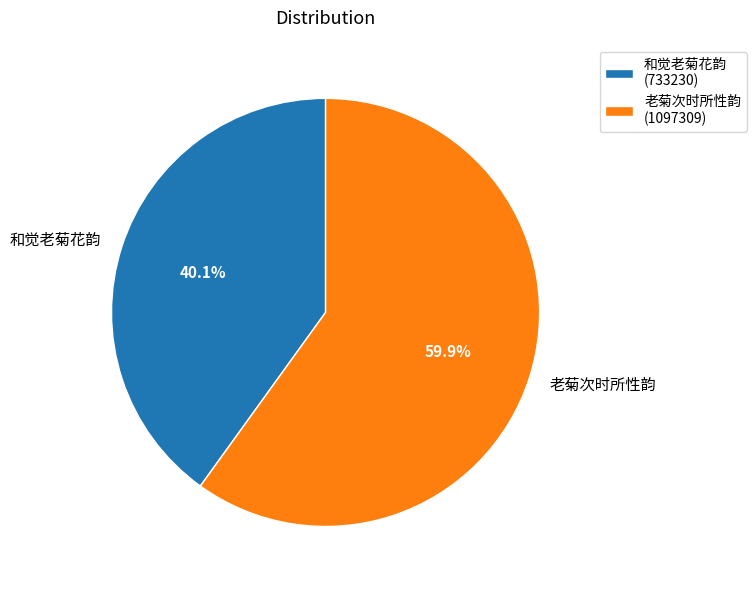

The 和觉老菊花韵 slice represents 40% of the pie. True or false?

True